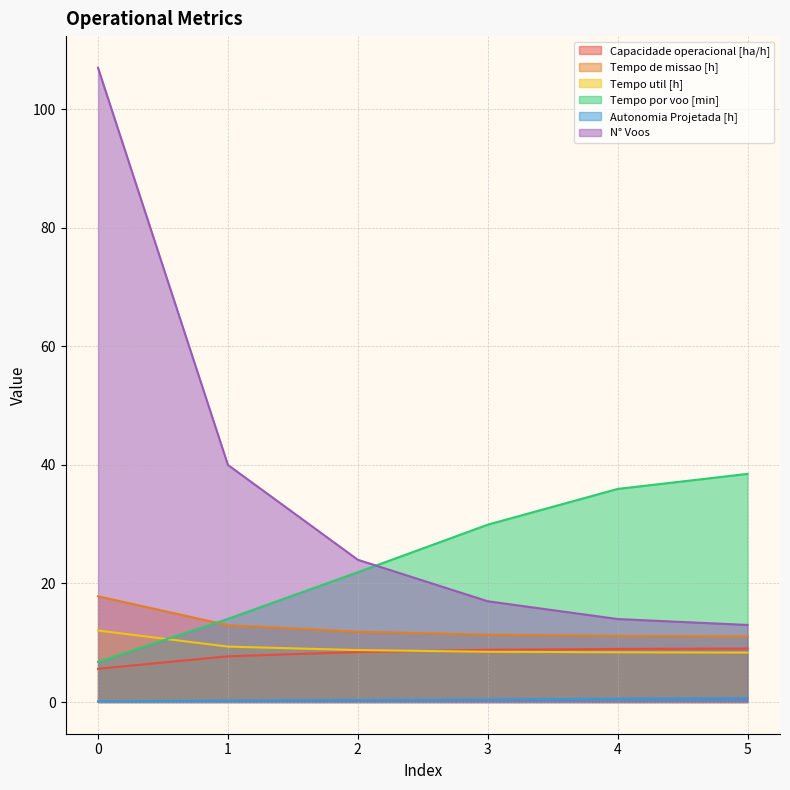

How many series are shown in this chart?

6